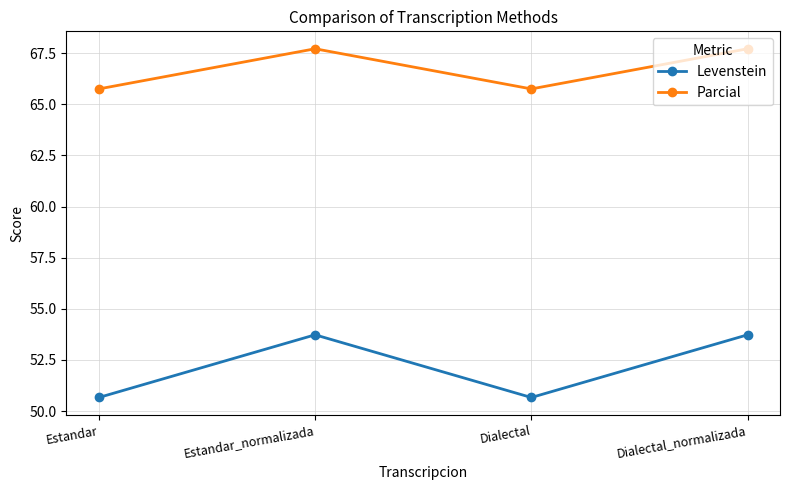

What is the spread (max minus min) of values at Dialectal_normalizada?

14.0